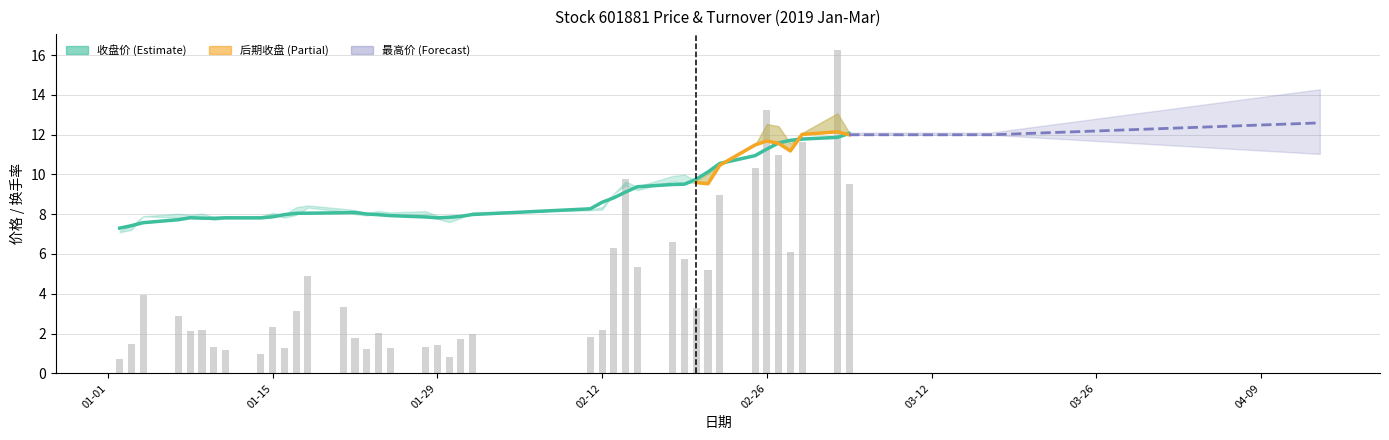

How many groups of bars are there?

40